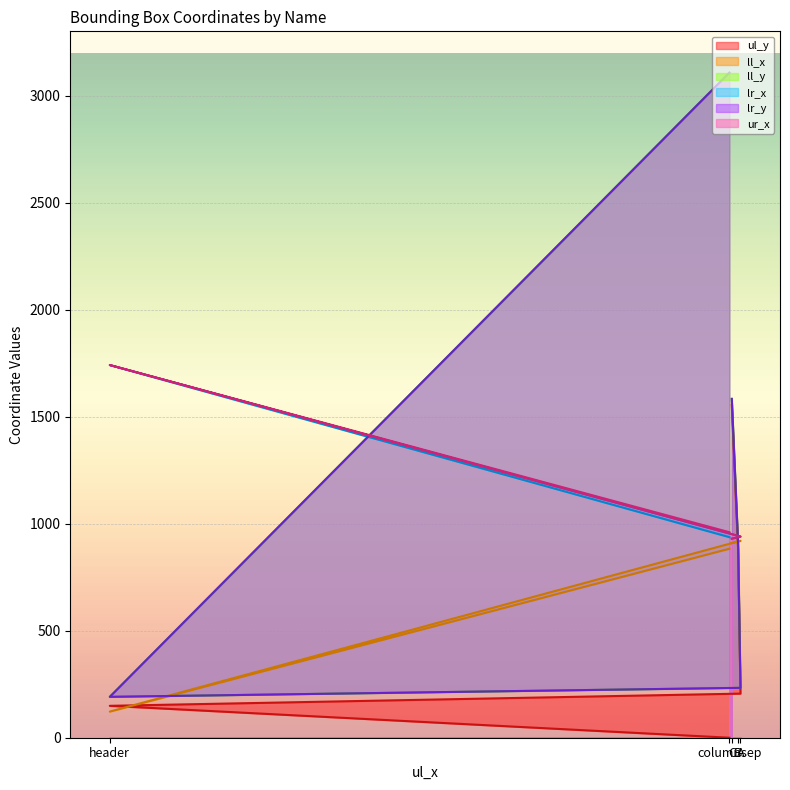

True or false: lr_y has more than 2 points higher than both neighbors.

False